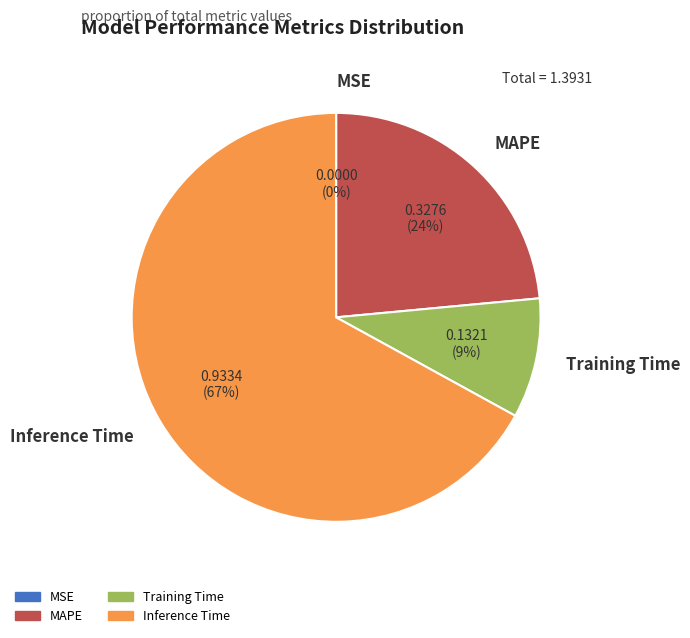

Which slice represents more than half of the pie?

Inference Time